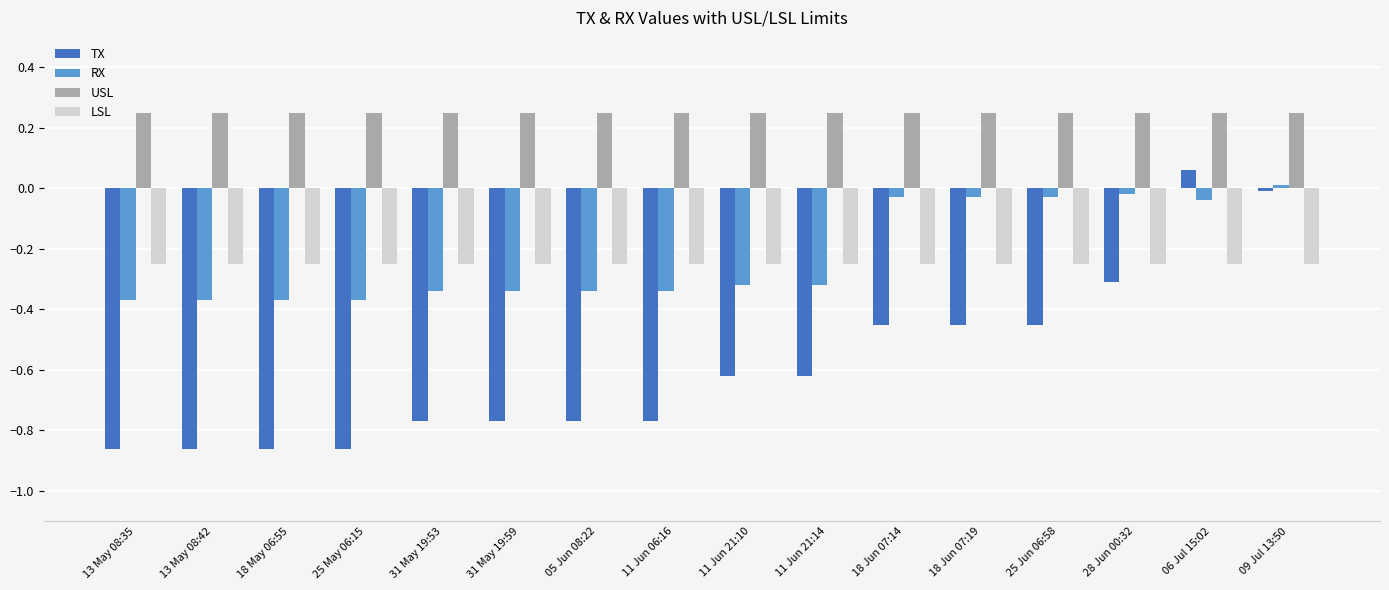

Is the value of TX at 31 May 19:59 greater than the value of RX at 31 May 19:53?

No